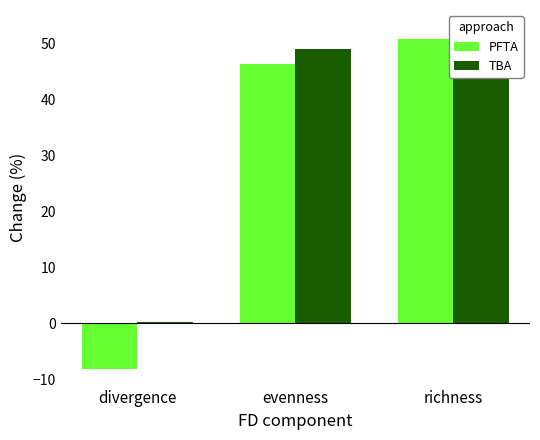

What is the minimum value for TBA?

0.2